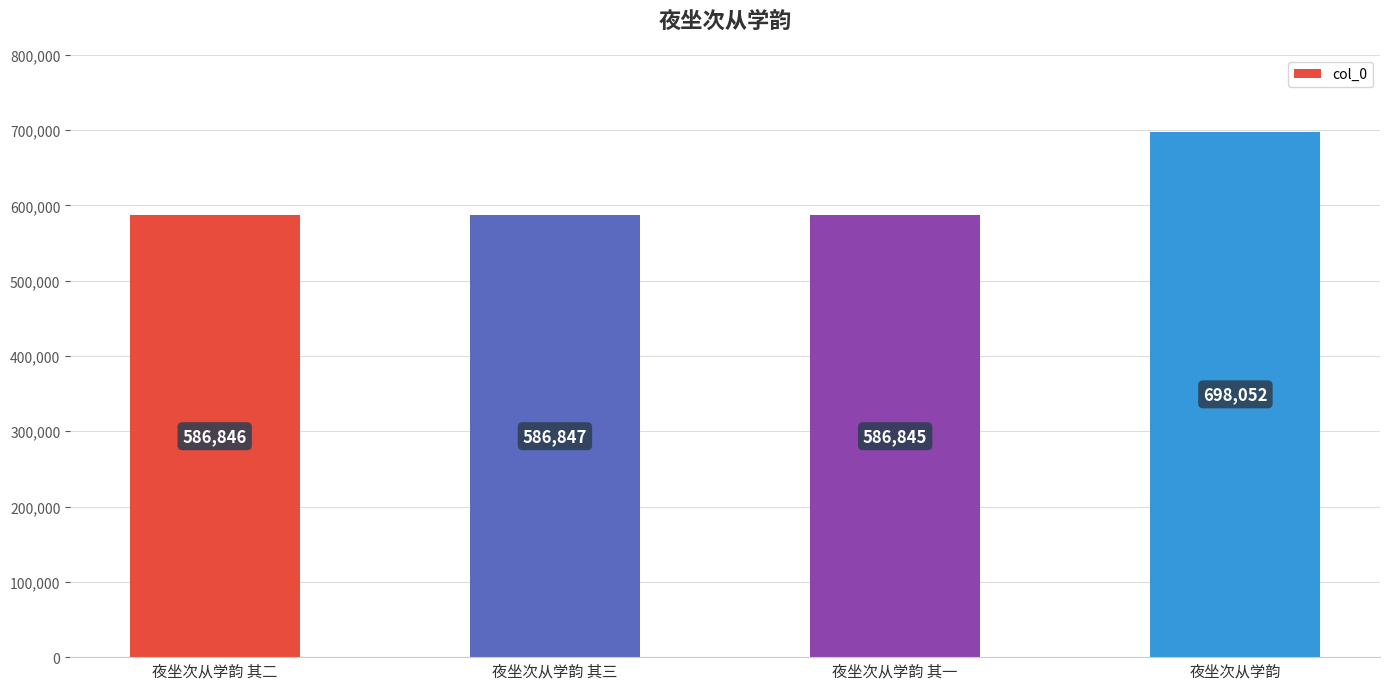

What is the approximate value at 夜坐次从学韵 其三, to the nearest 100?

586800